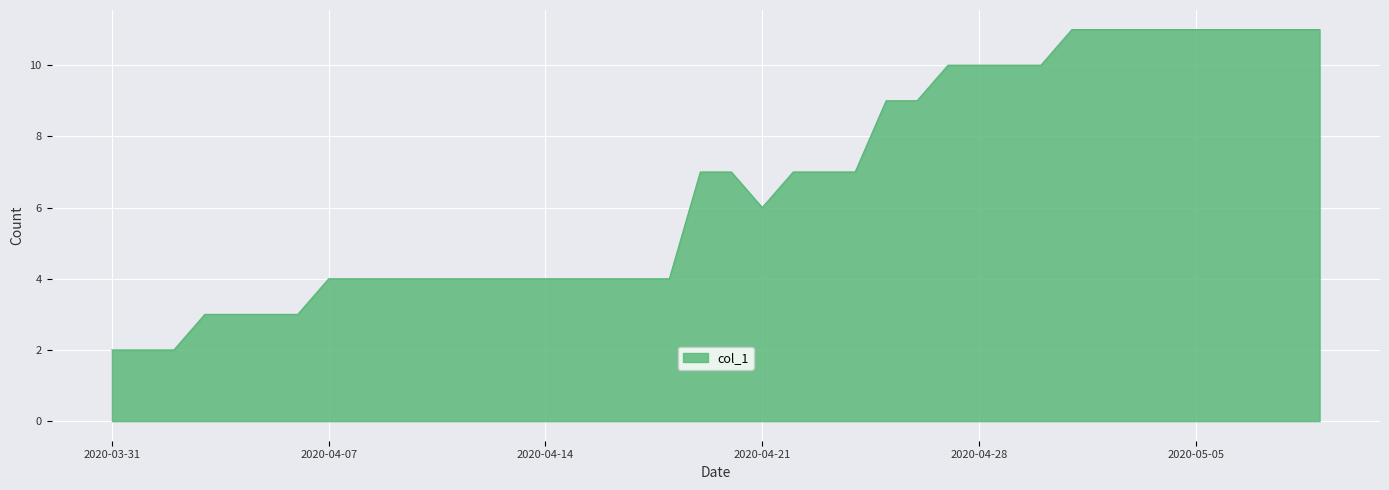

What is the maximum value shown in the chart?

11